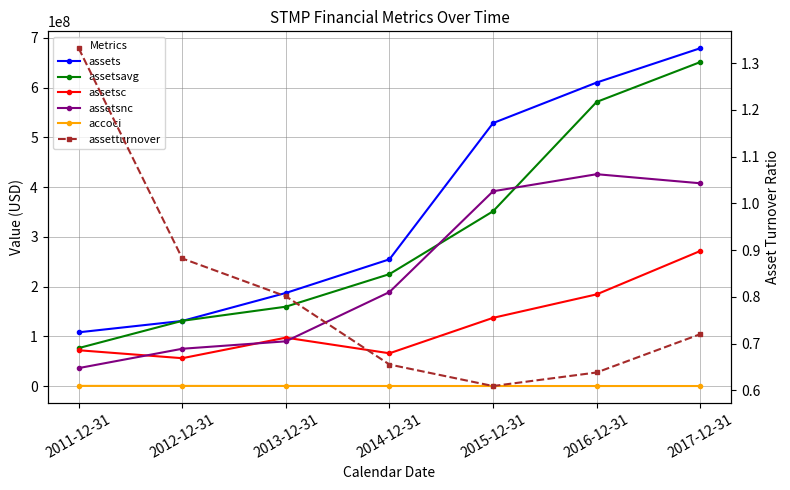

What is the label of the 6th point from the left?

2016-12-31